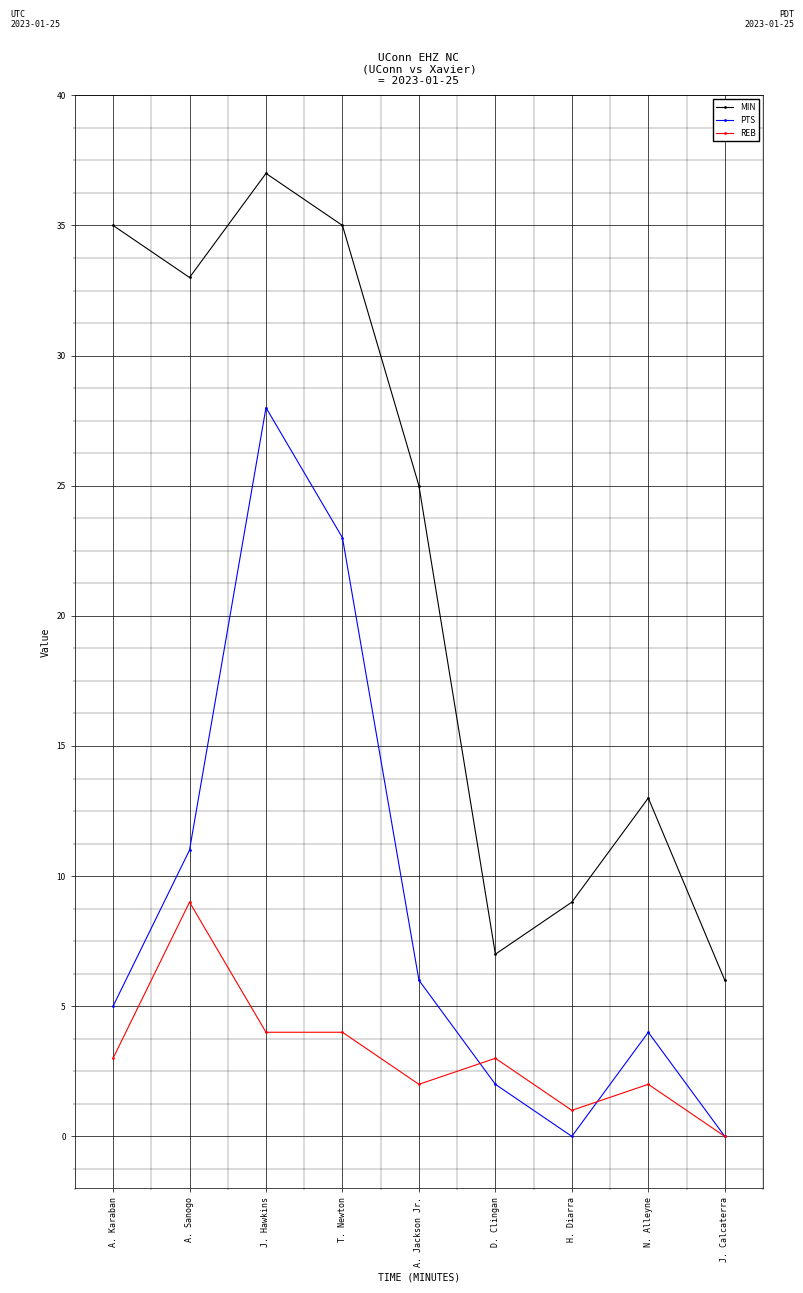

What is the label of the 4th point from the left?

T. Newton